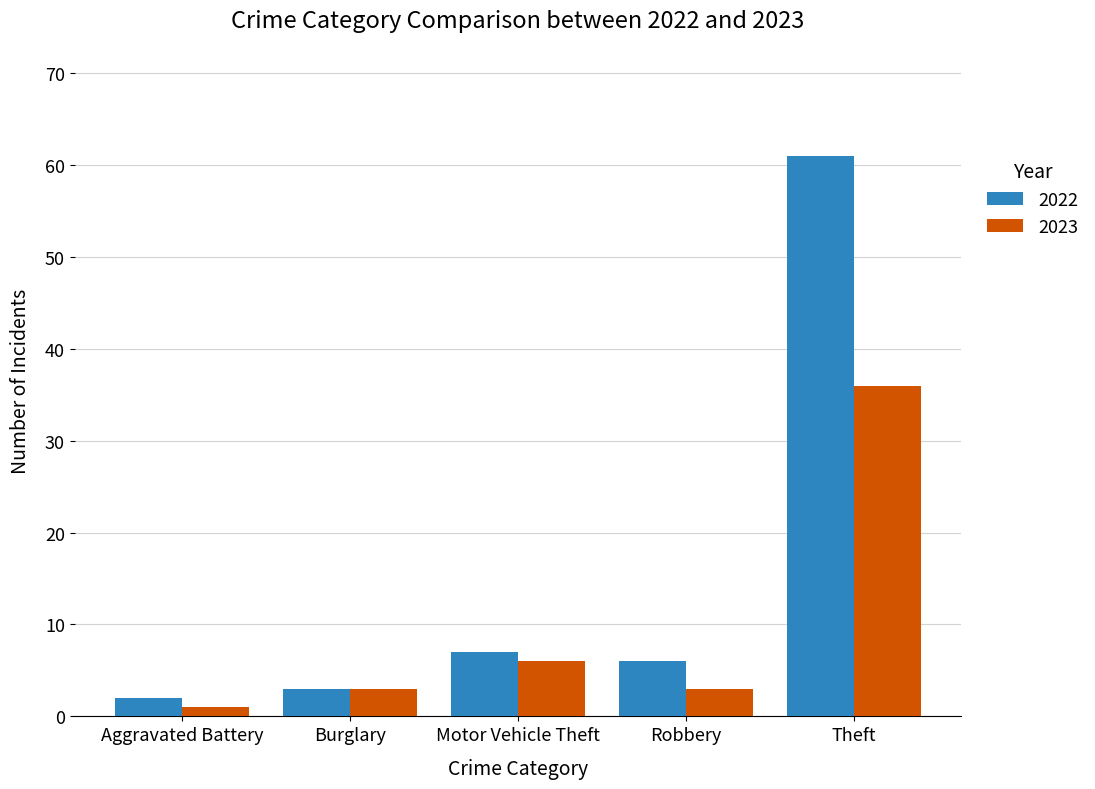

Which category has the lowest value in the 2023 series?

Aggravated Battery